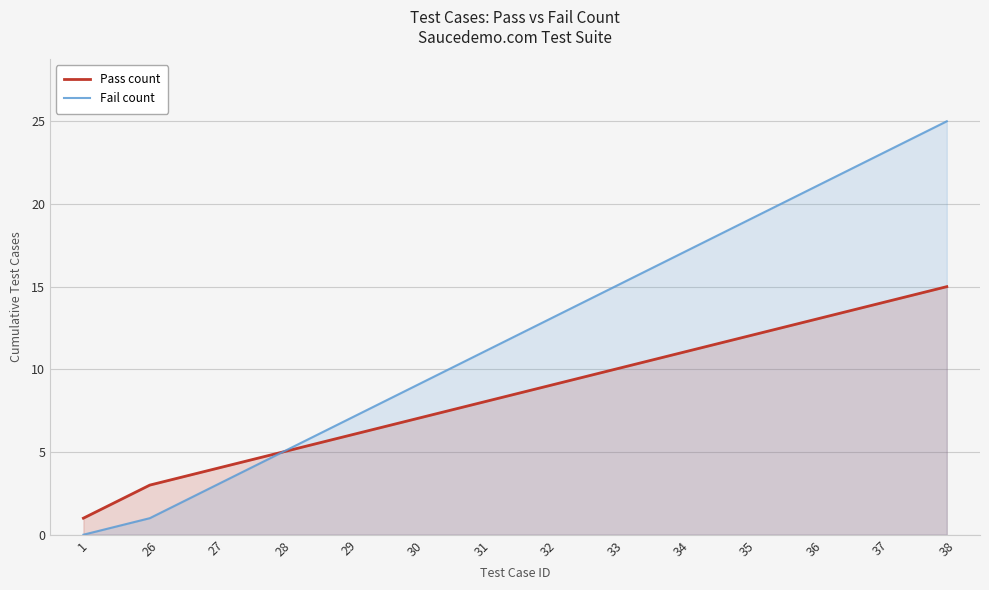

Rank the series by their maximum value, from lowest to highest.

Pass count, Fail count